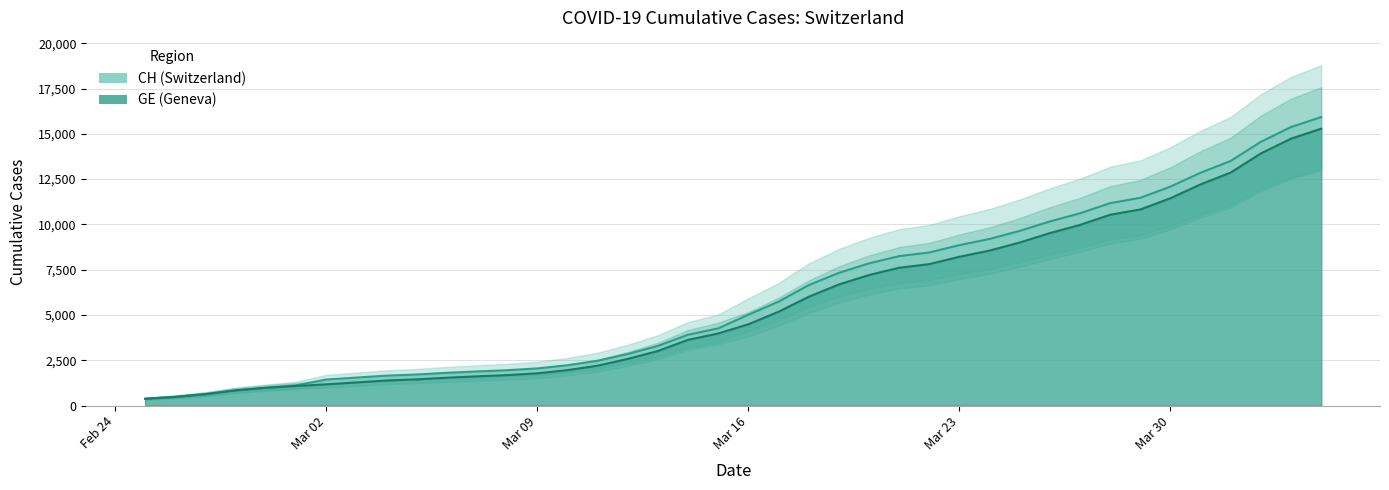

True or false: GE line has more than 2 points higher than both neighbors.

False